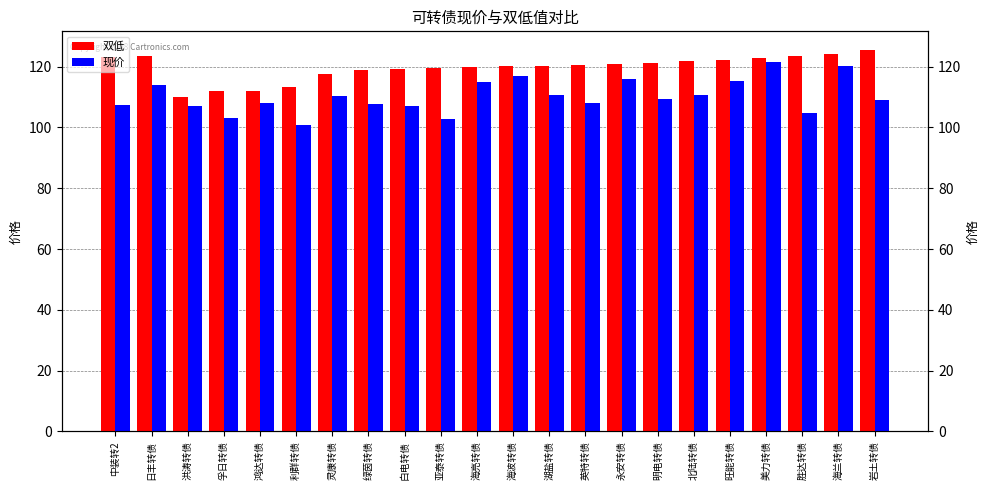

At which label is 现价 closest to 111?

湖盐转债